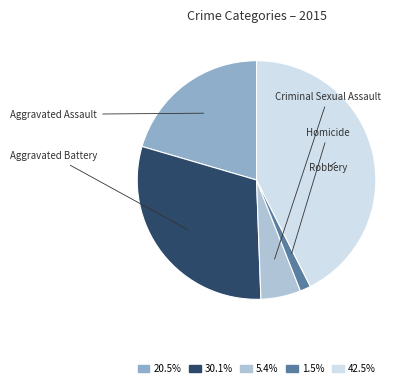

Is there any slice that represents more than half of the pie?

No